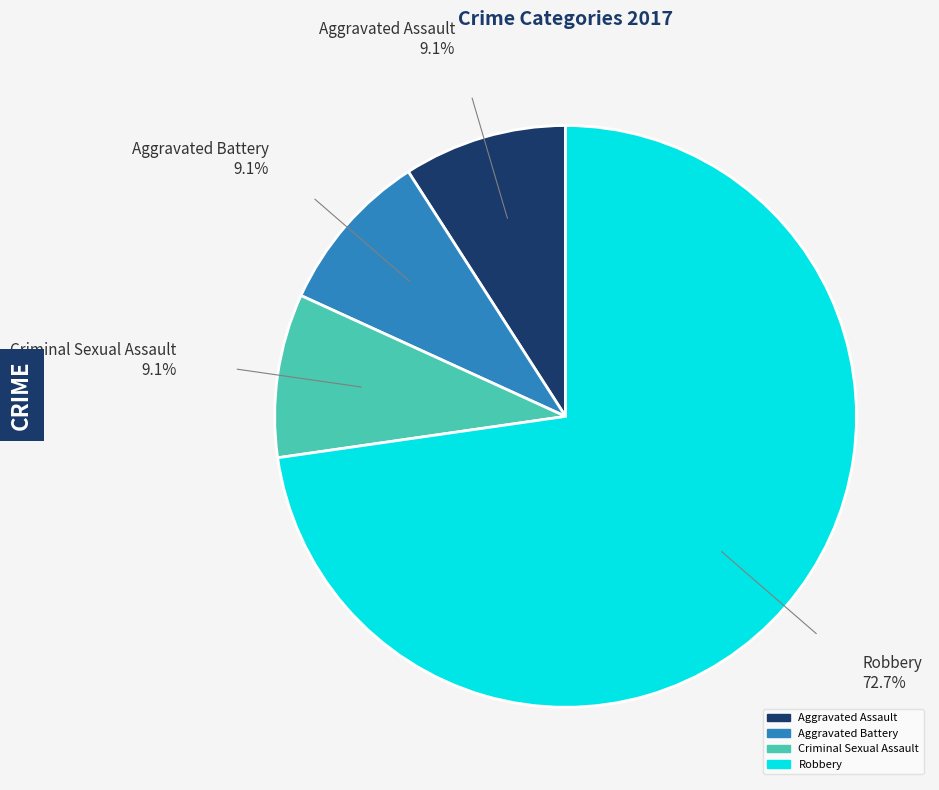

How many slices are in this pie chart?

4